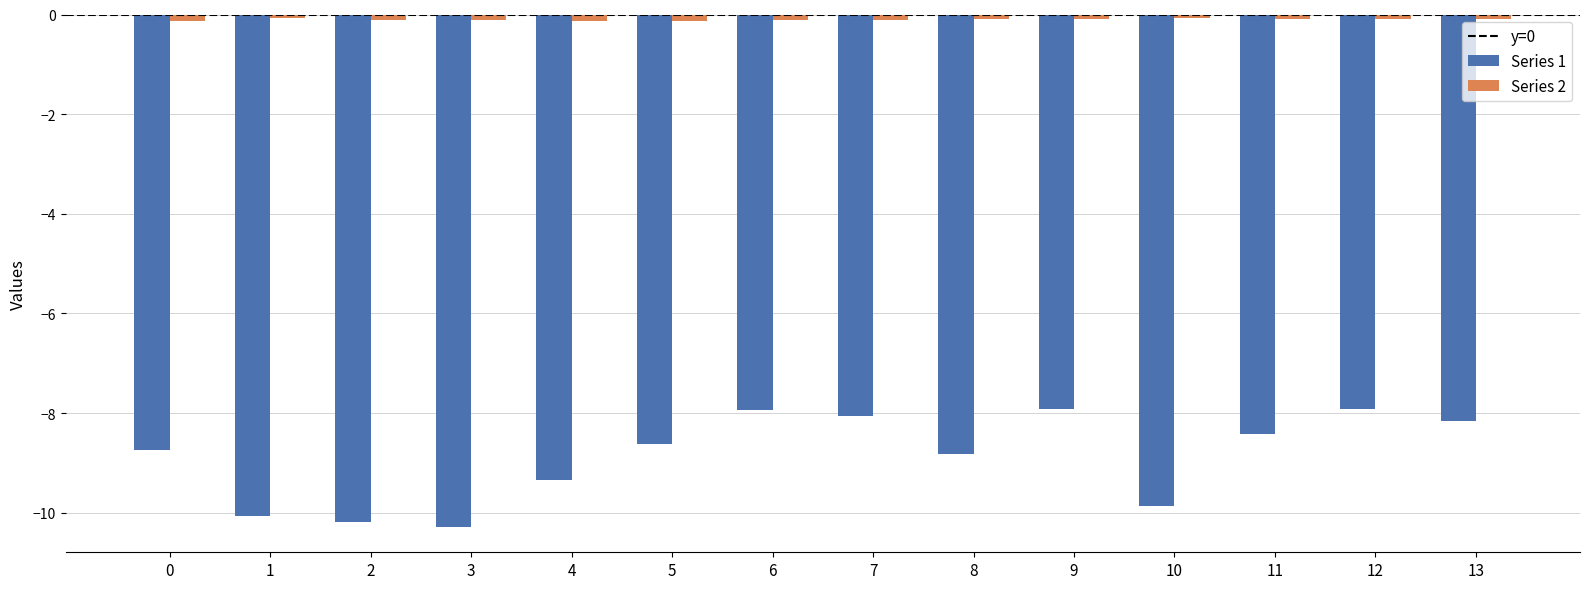

Reading left to right, list all the values displayed in this chart.

Series 1: -8.7	-10.1	-10.2	-10.3	-9.3	-8.6	-7.9	-8.1	-8.8	-7.9	-9.9	-8.4	-7.9	-8.2
Series 2: -0.1	-0.1	-0.1	-0.1	-0.1	-0.1	-0.1	-0.1	-0.1	-0.1	-0.1	-0.1	-0.1	-0.1